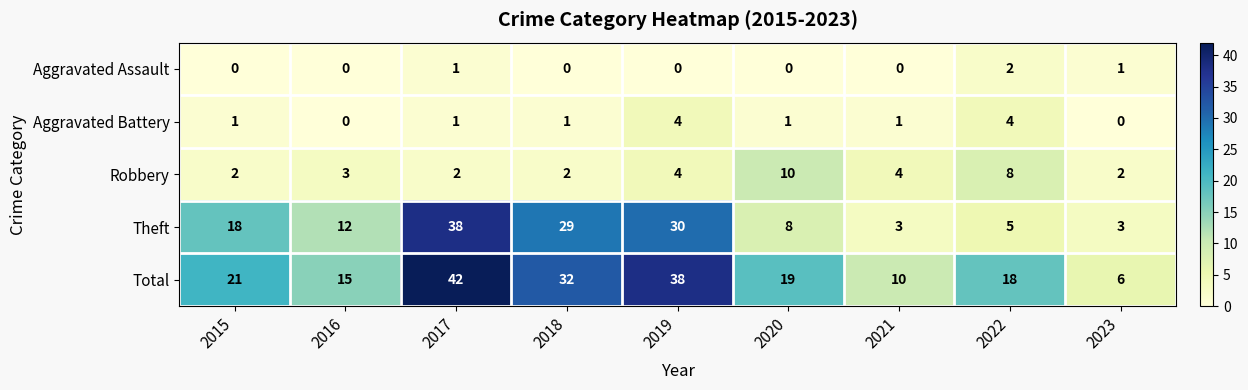

What is the greatest value displayed?

42